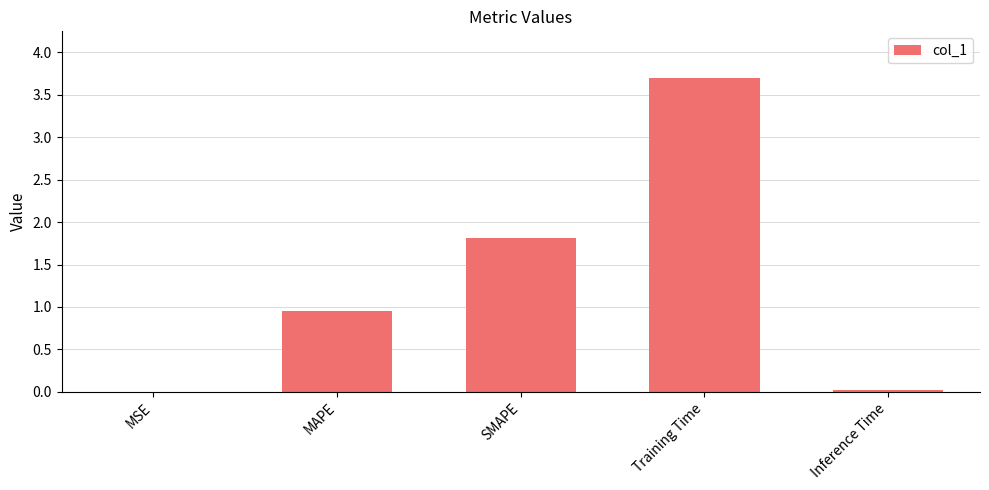

What is the sum of all values?

6.5